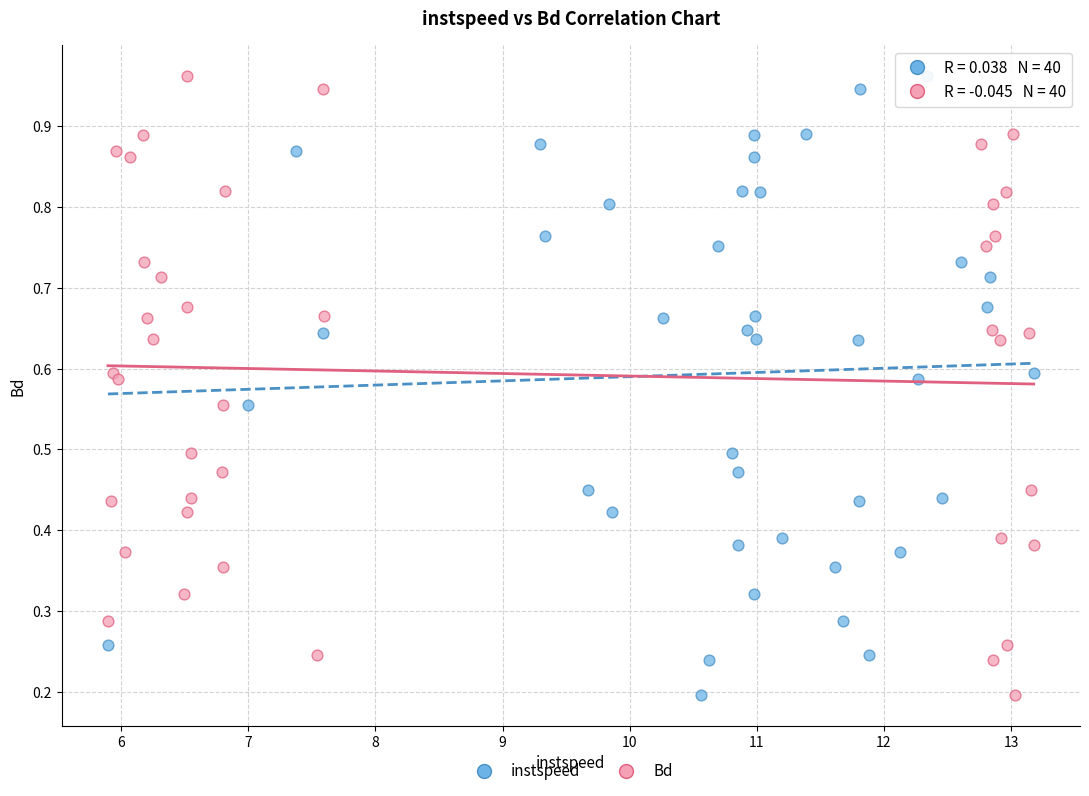

What are all the series names shown in the legend?

instspeed, Bd